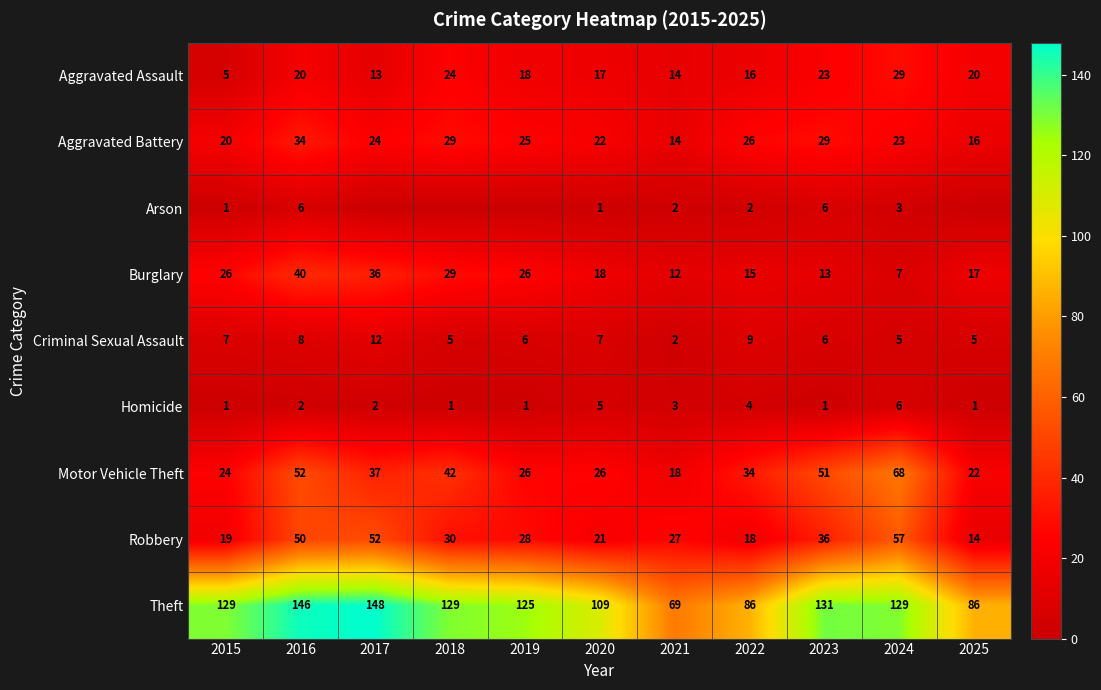

Which category has the highest value across all series?

2017